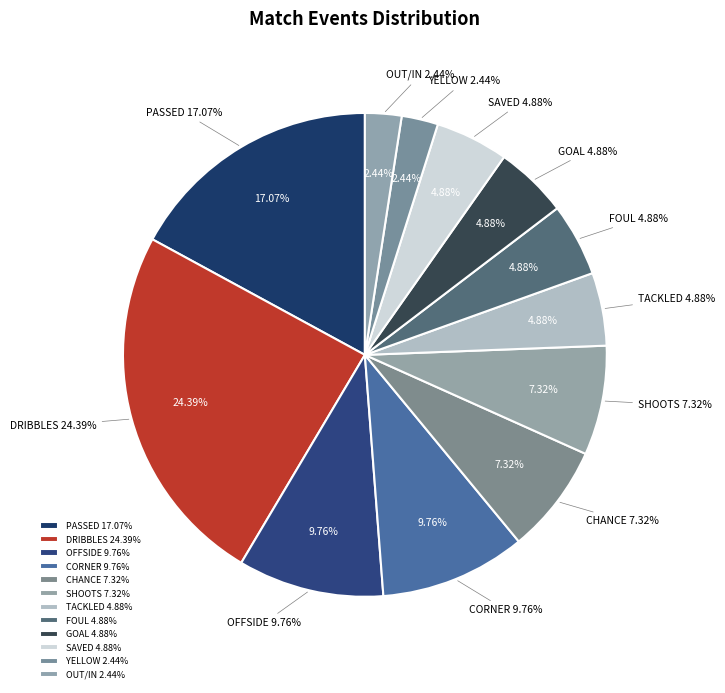

How many slices are in this pie chart?

12